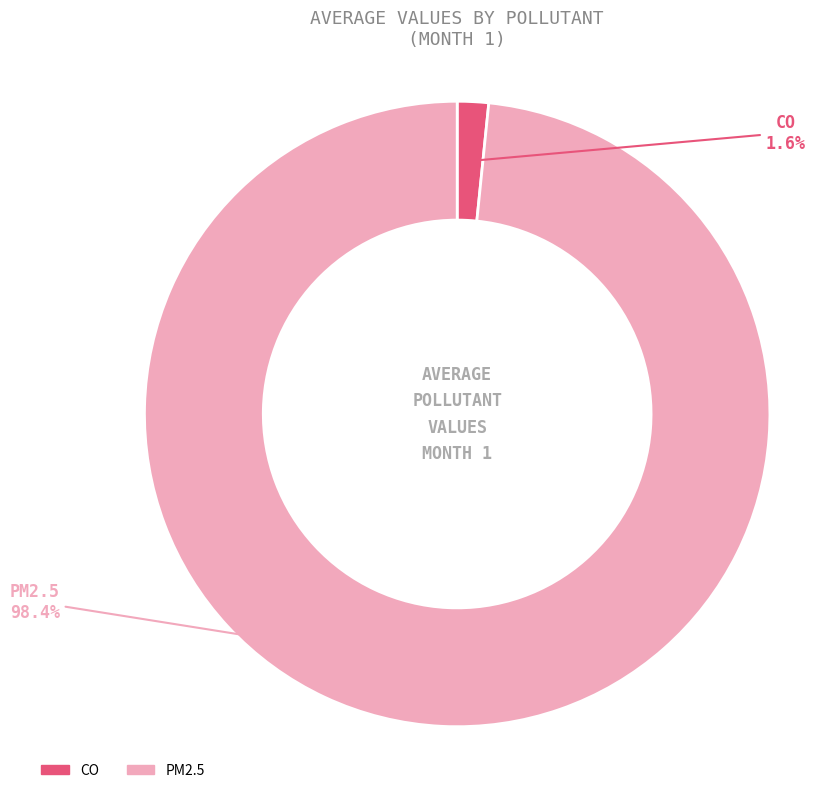

What is the smallest slice in the pie chart?

CO